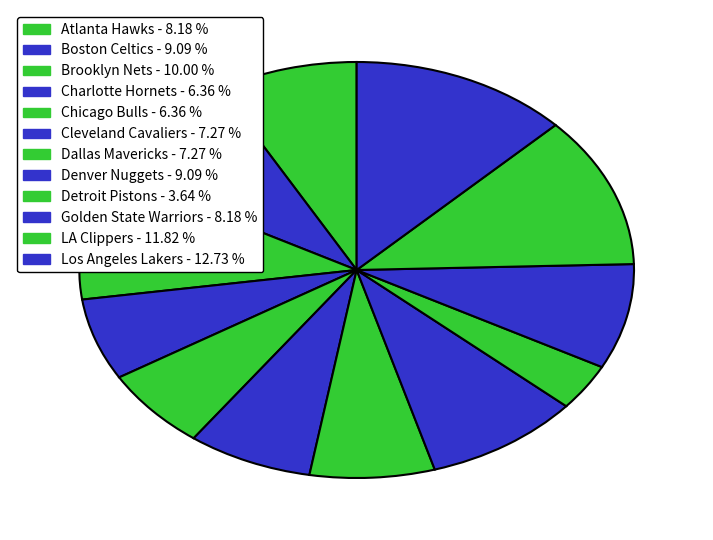

Which category has the biggest portion of the pie?

Los Angeles Lakers